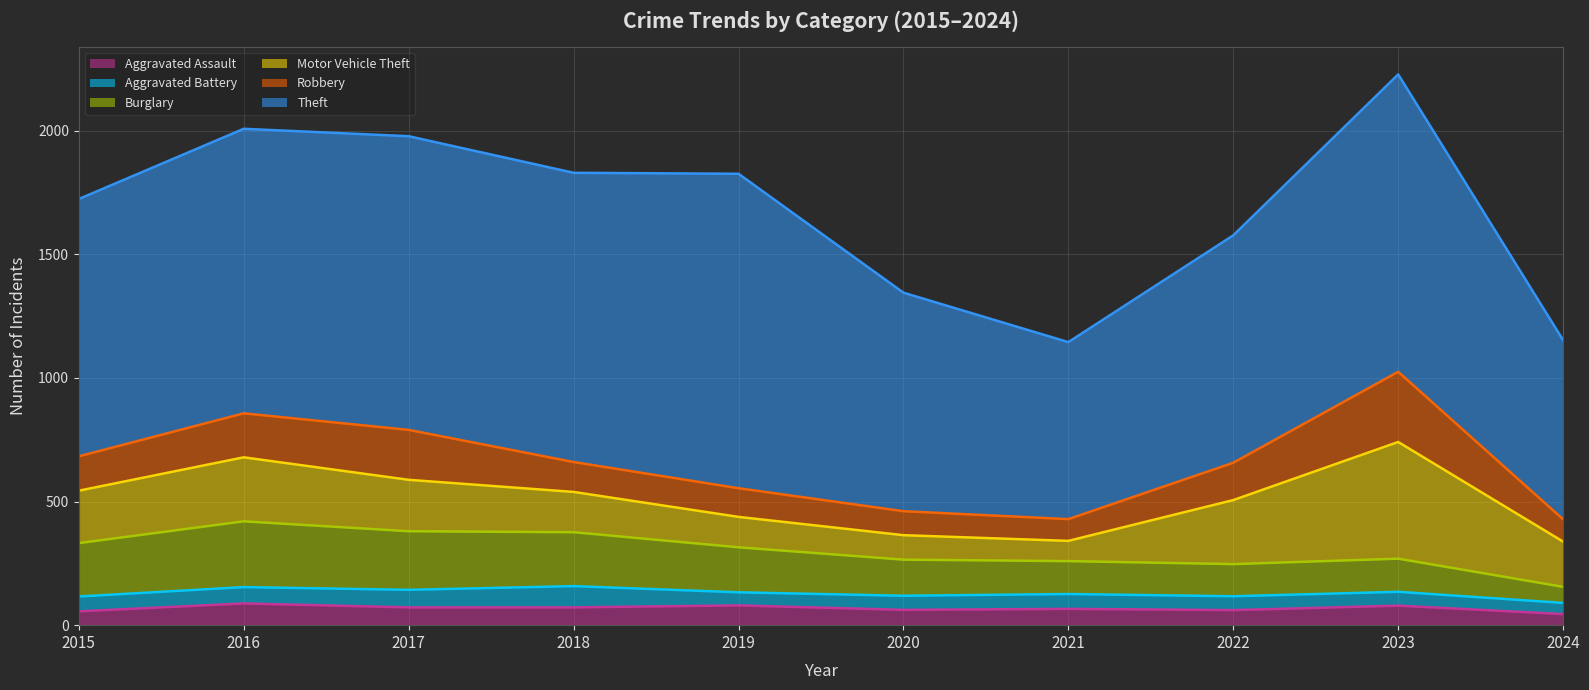

How many distinct data groups are displayed?

6